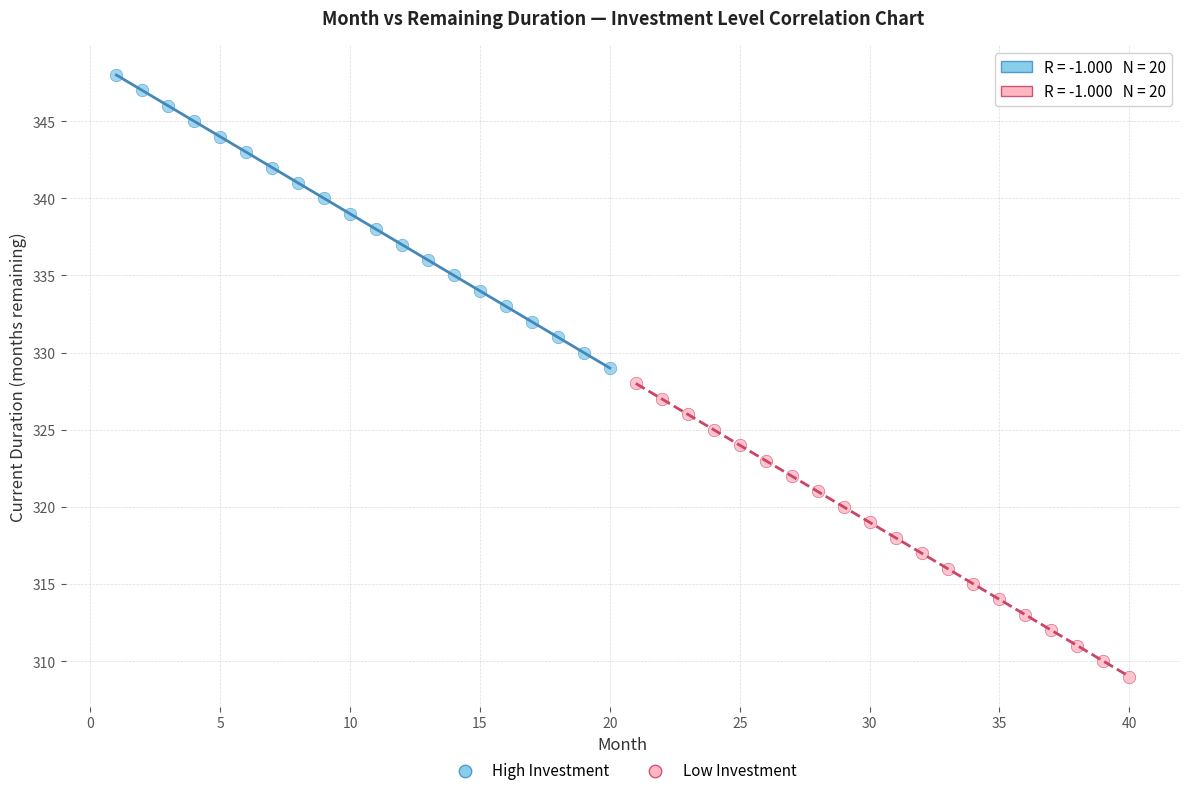

What are all the series names shown in the legend?

High Investment, Low Investment